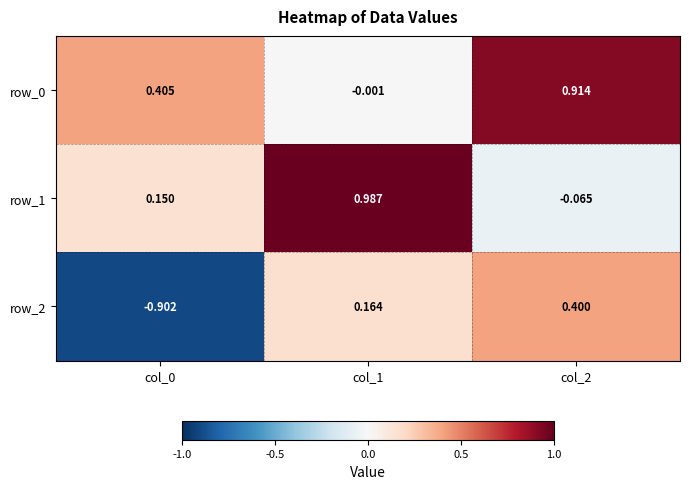

Which category has the highest value across all series?

col_1